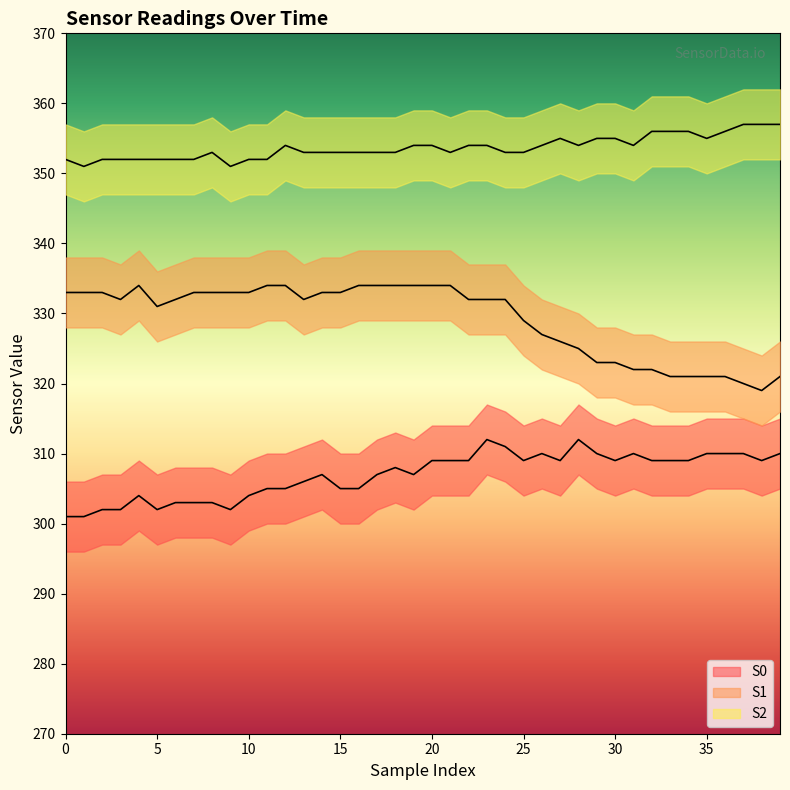

Which has a higher value, 25 or 10?

25